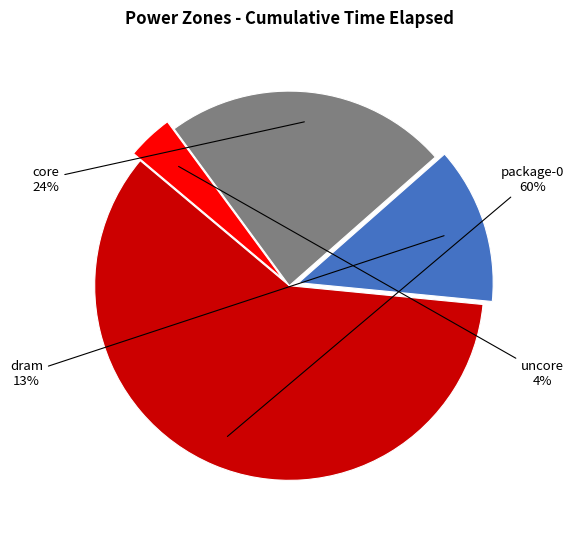

To the nearest percent, what is the average slice percentage?

25%